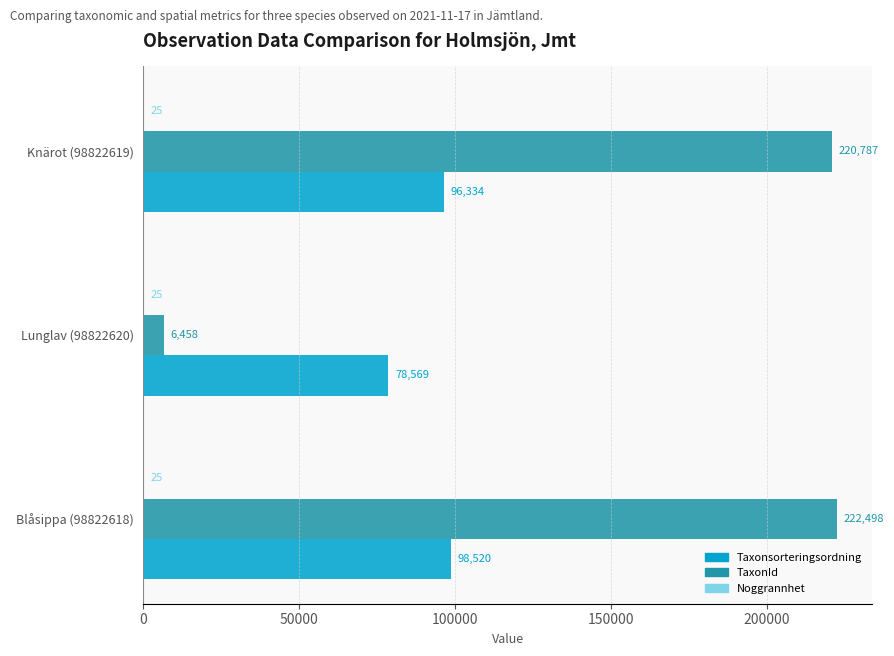

The TaxonId series shows 220787 at Knärot (98822619). True or false?

True